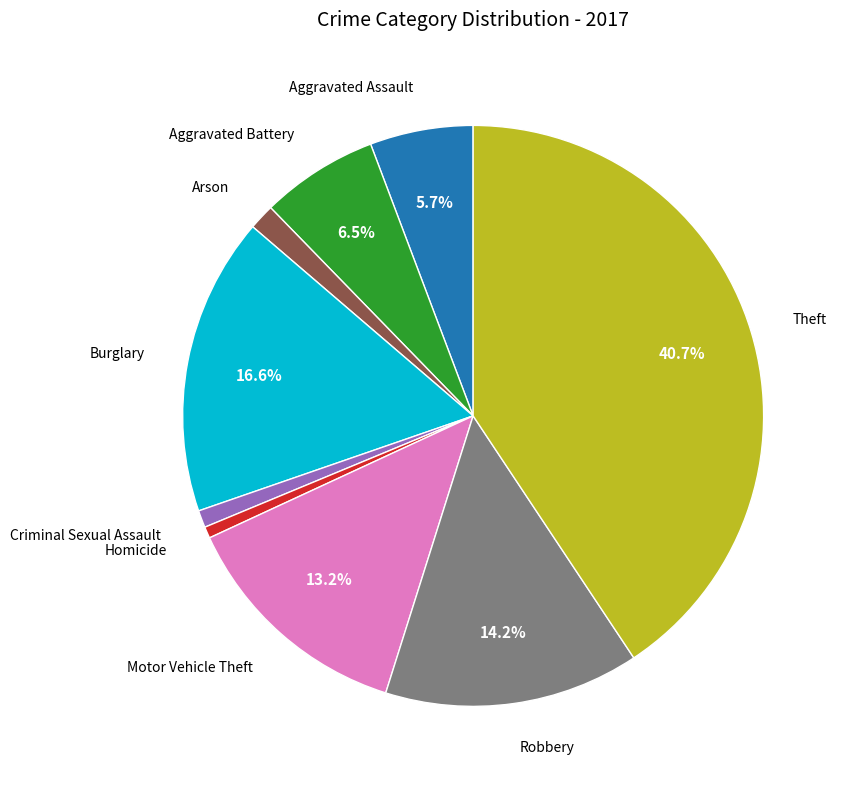

Is there any slice that represents more than half of the pie?

No